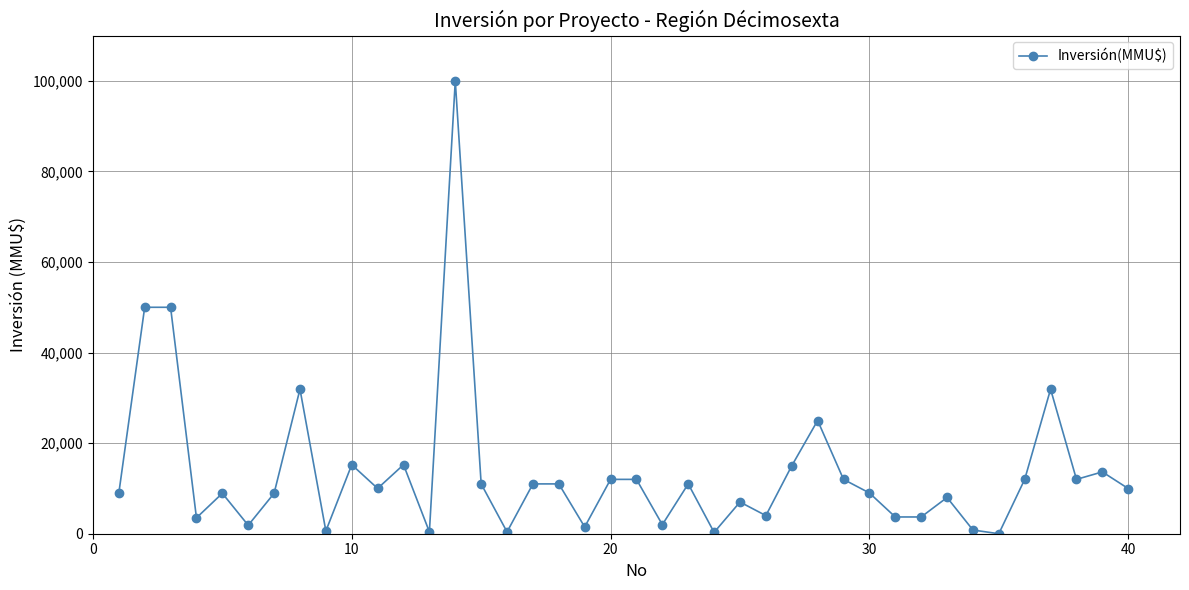

True or false: there are more than 0 points higher than both neighbors.

True